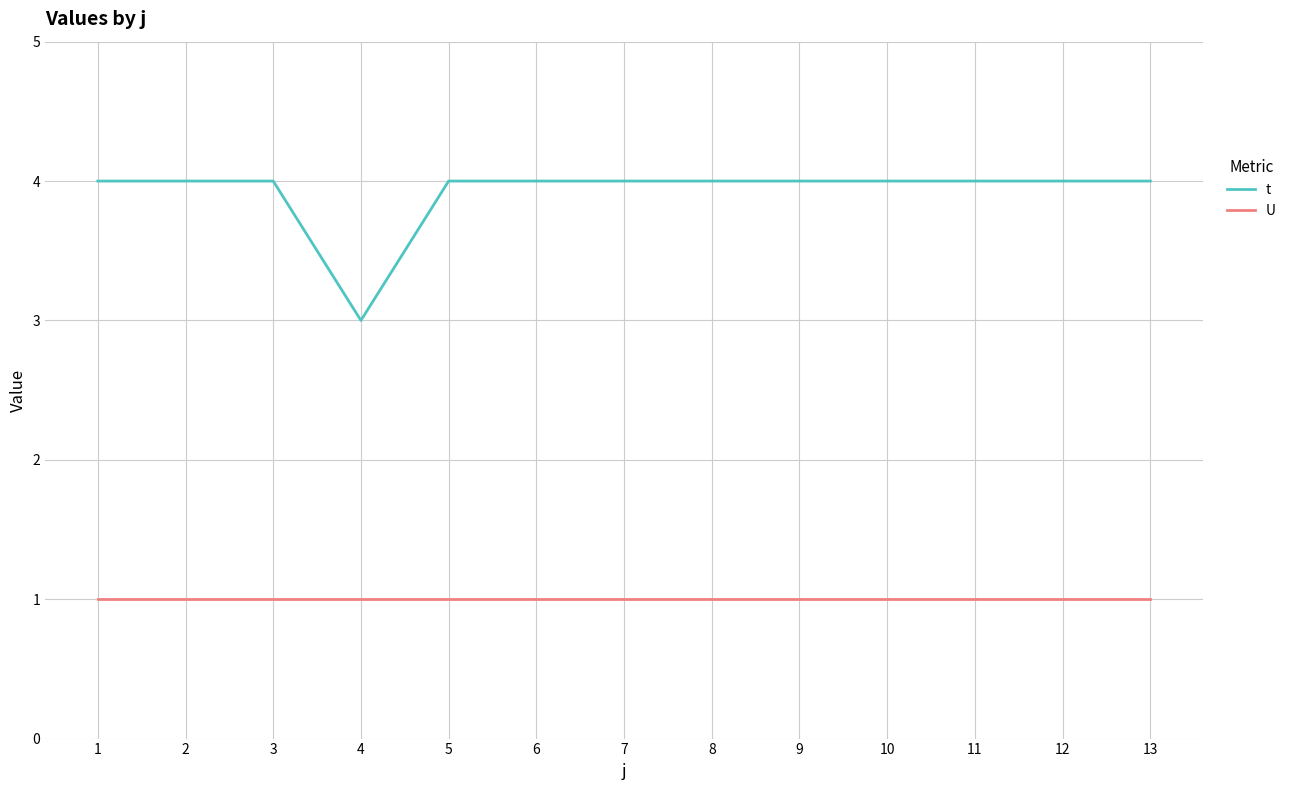

At 1, list the series in order from smallest to largest.

U, t